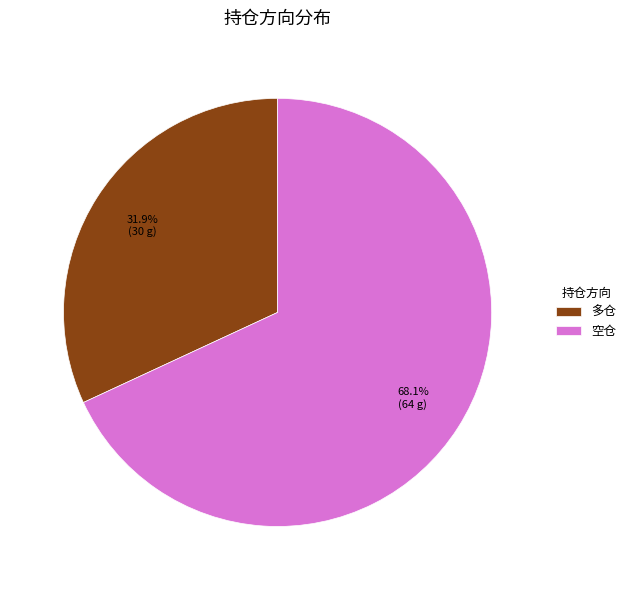

Which category has the biggest portion of the pie?

空仓